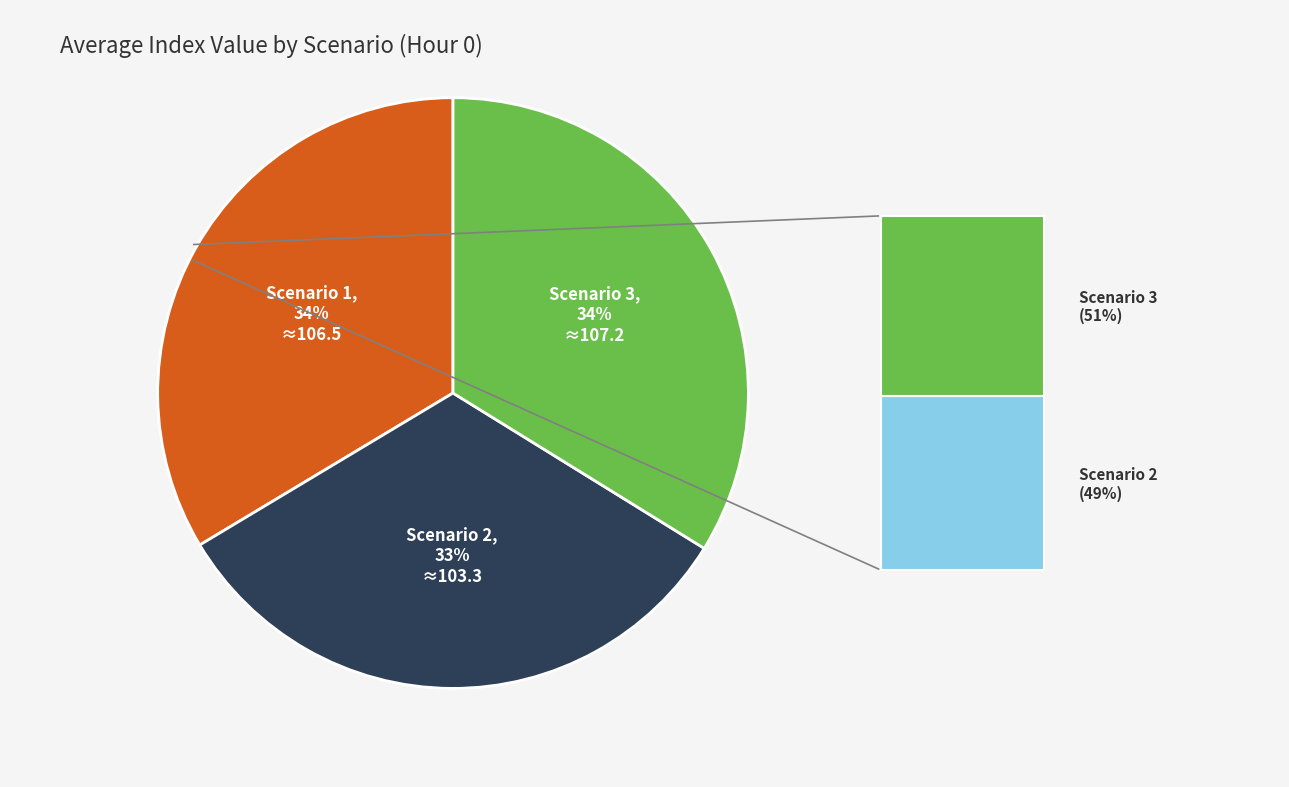

Is there any slice that represents more than half of the pie?

No